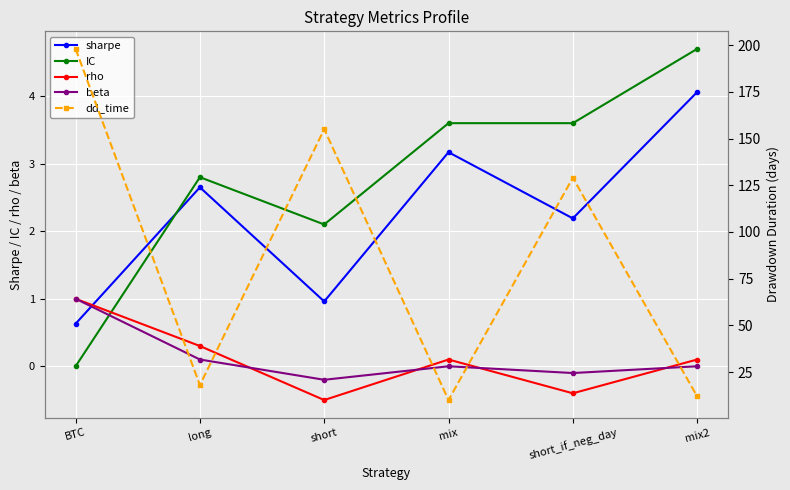

Reading left to right, transcribe all the data shown in this chart.

sharpe: 0.6	2.6	1.0	3.2	2.2	4.1
IC: 0.0	2.8	2.1	3.6	3.6	4.7
rho: 1.0	0.3	-0.5	0.1	-0.4	0.1
beta: 1.0	0.1	-0.2	0.0	-0.1	0.0
dd_time: 198.0	18.0	155.0	10.0	129.0	12.0